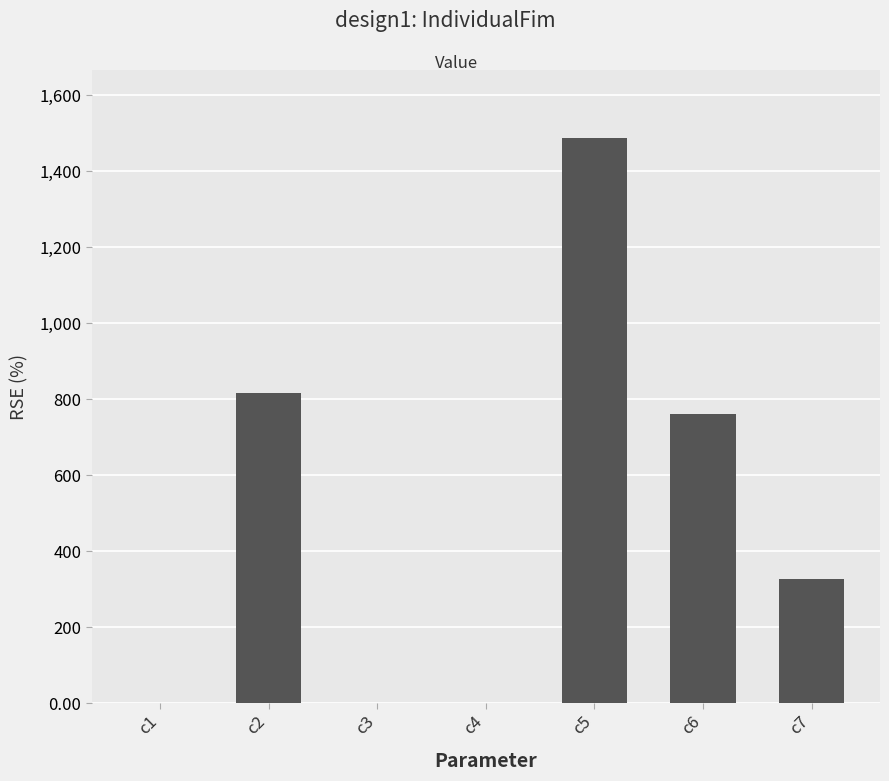

Which category has the highest value across all series?

c5